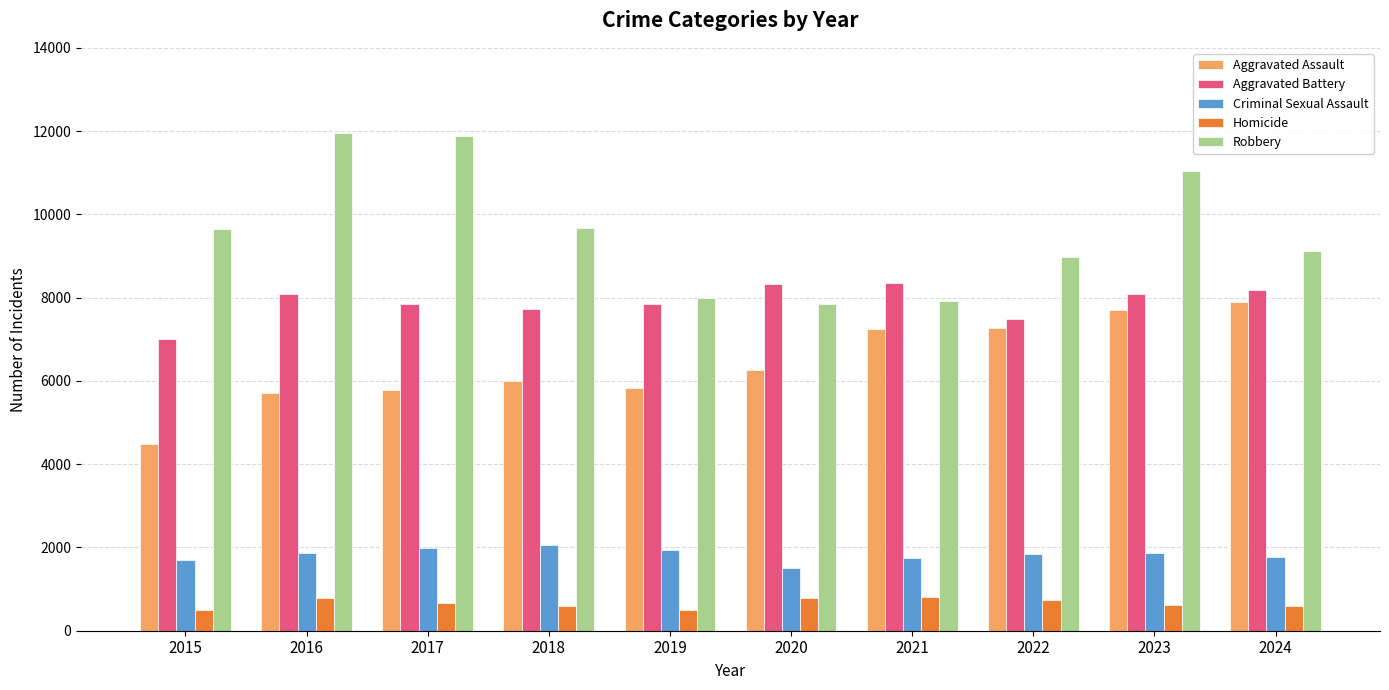

At which category is the sum across all series the highest?

2023